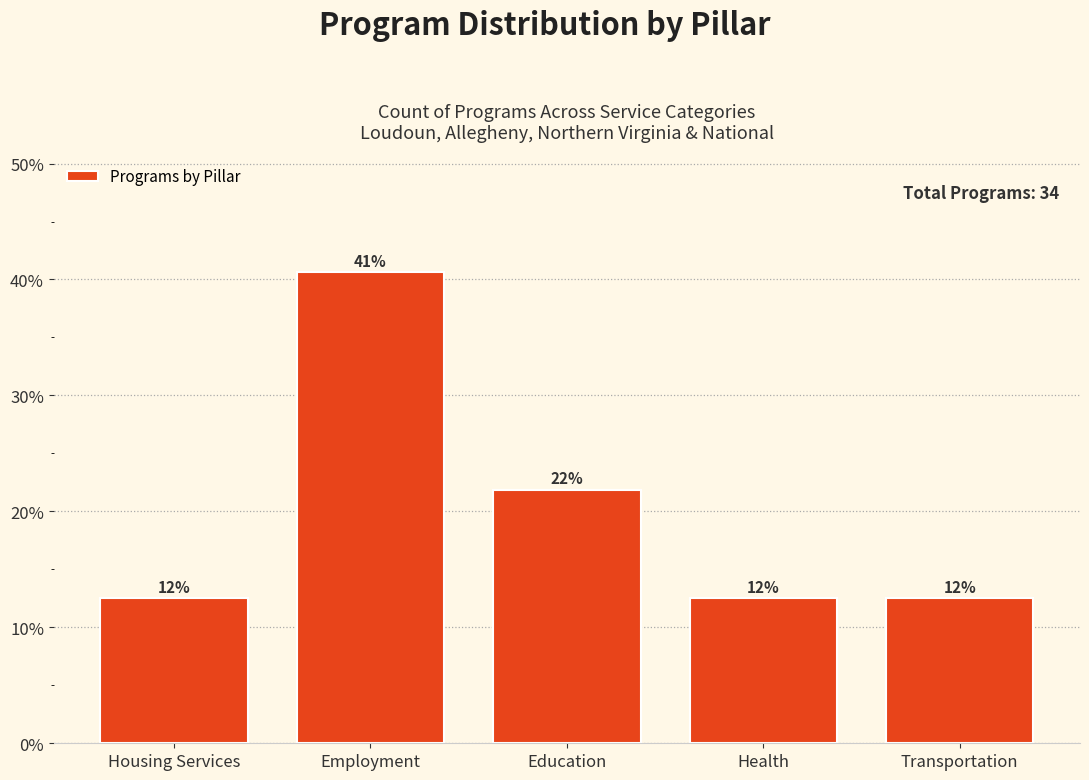

Are the bars horizontal?

No